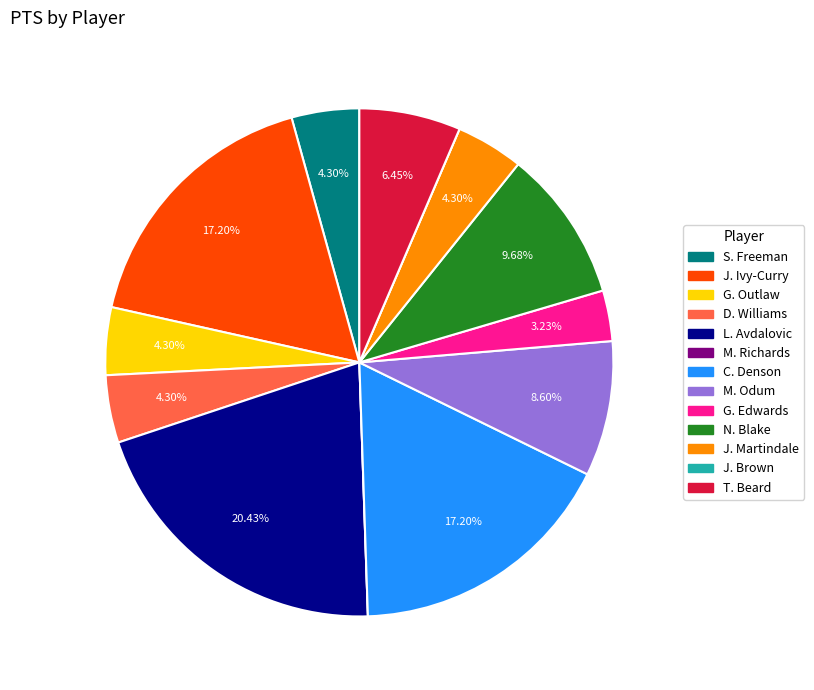

Which category has the biggest portion of the pie?

L. Avdalovic